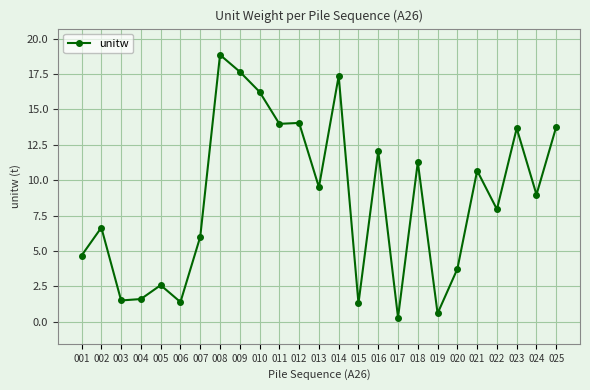

Between 018 and 021, which is larger?

018